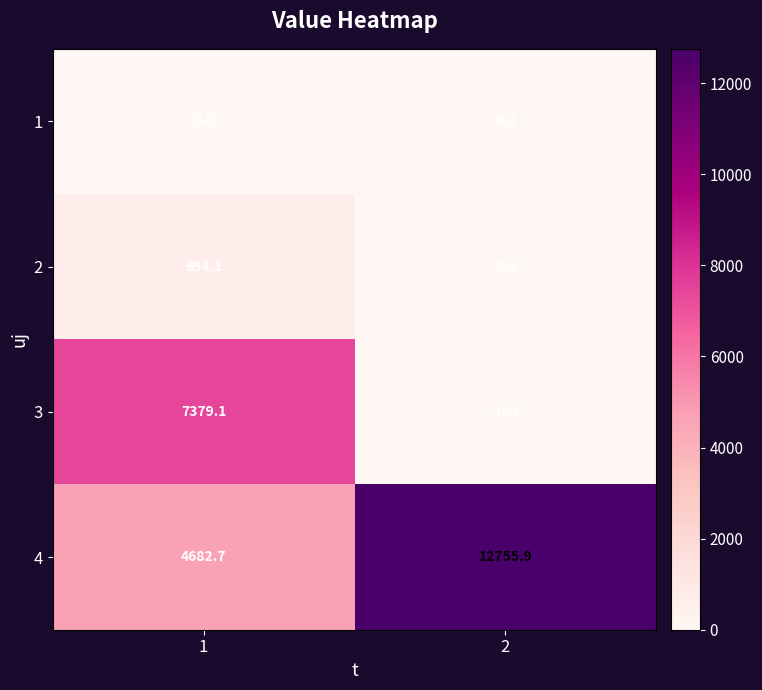

Which category has the highest value across all series?

2